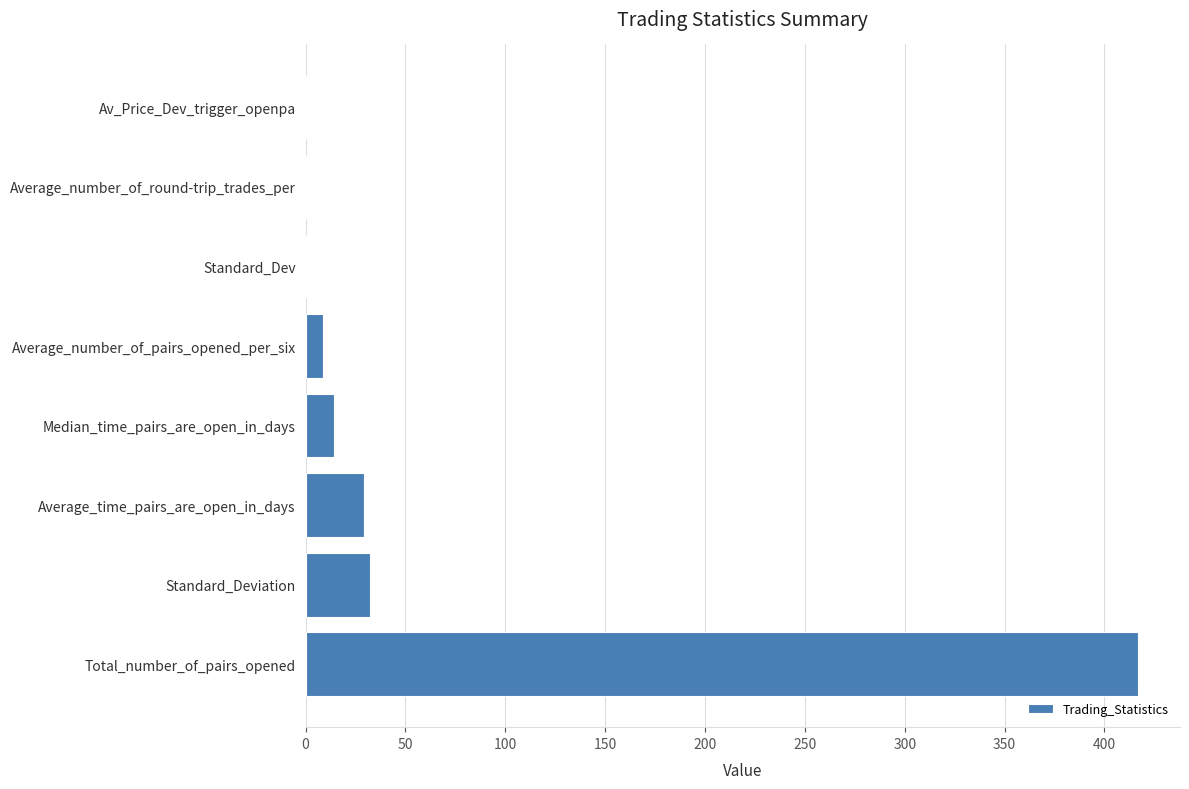

What is the sum of all values?

502.3